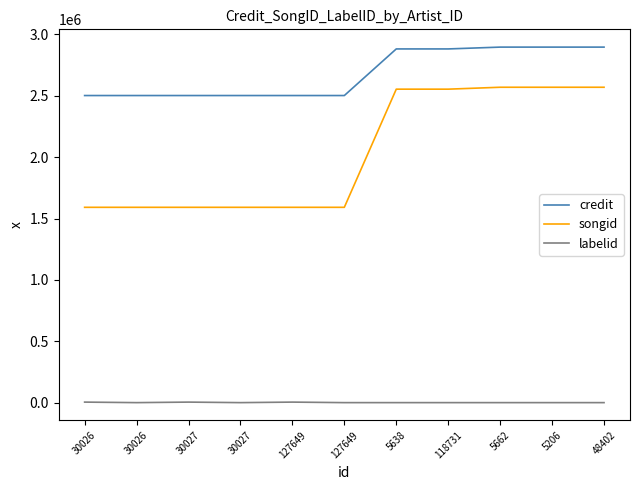

Between 5206 and 30027, which is larger?

5206